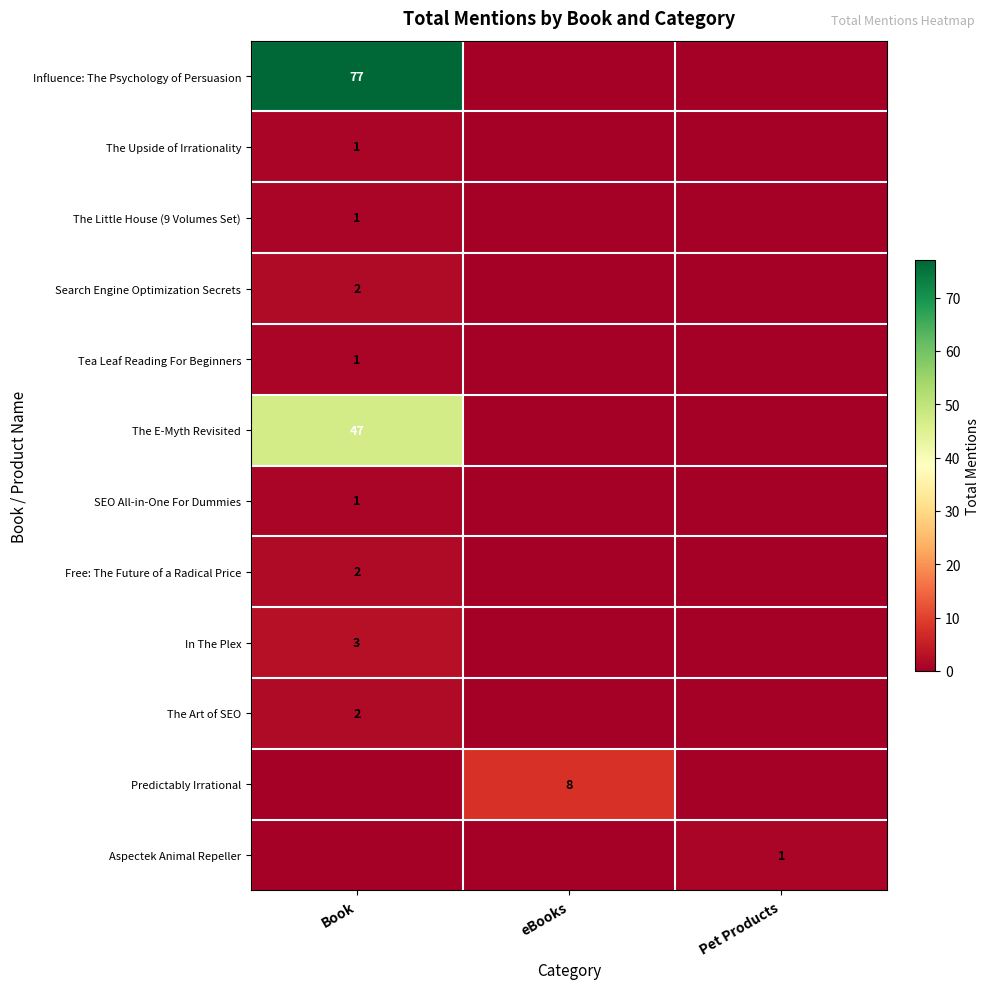

The In The Plex series shows 5 at Book. True or false?

False